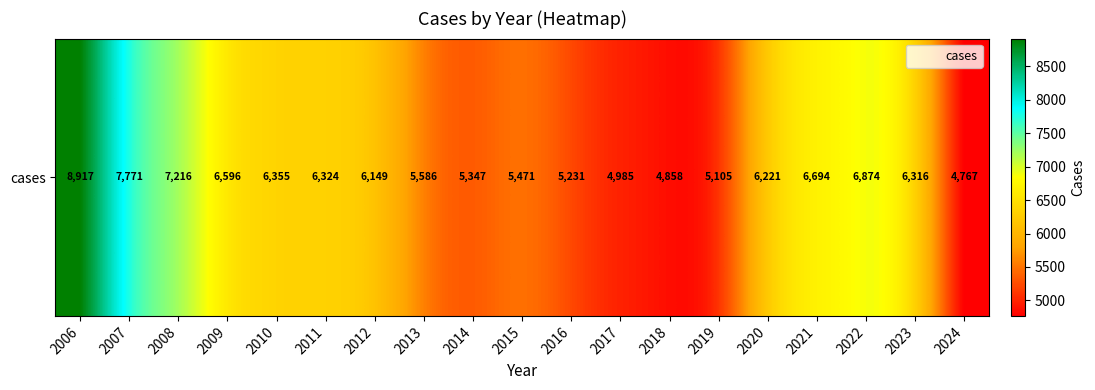

Is it true that the value at 2019 is 1642?

False